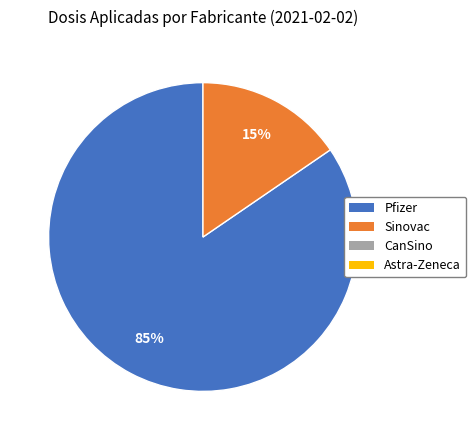

Is there a majority slice in this chart?

Yes